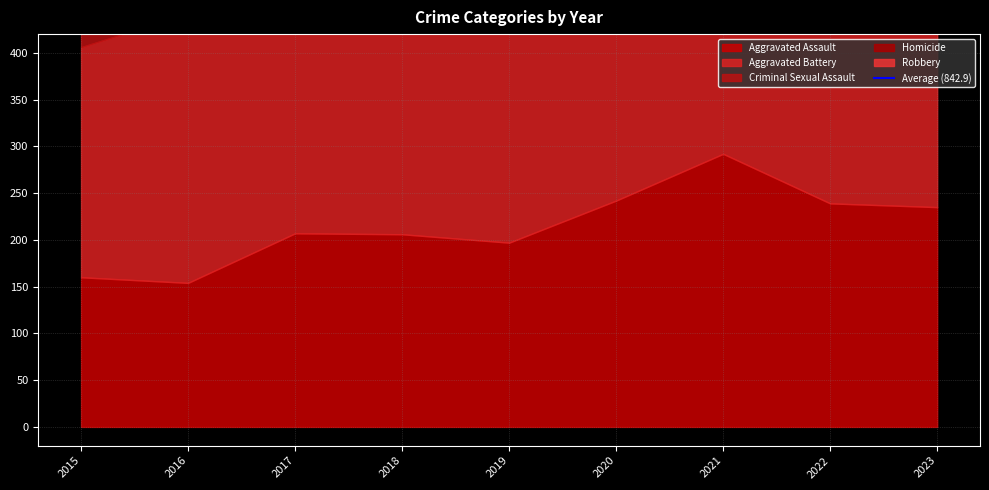

In Aggravated Battery, how many points are higher than both neighbors (excluding endpoints)?

3